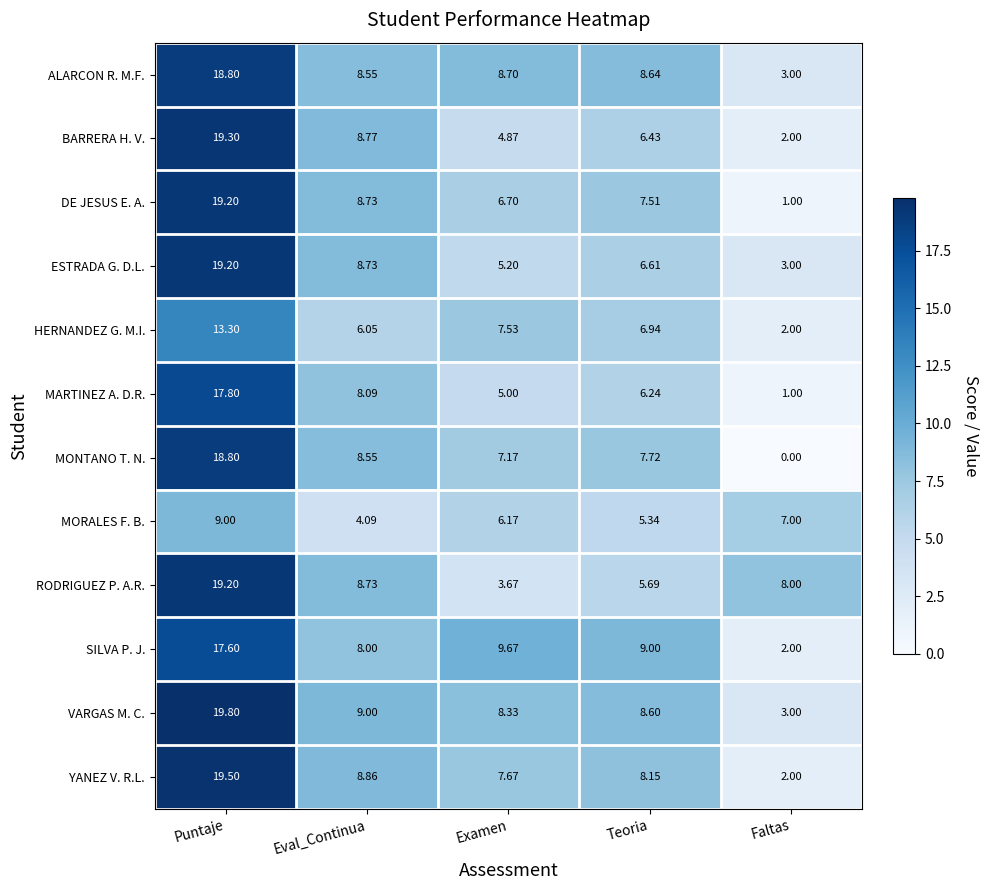

At which label is SILVA P. J. closest to 9?

Teoria